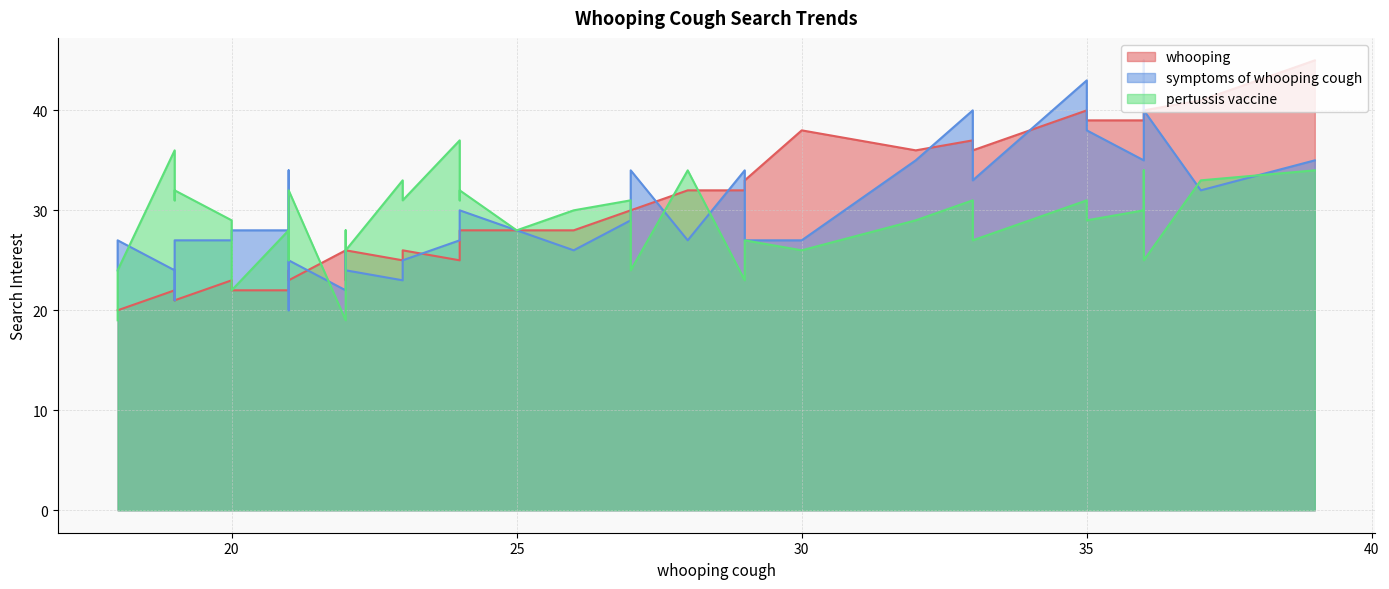

How many series are shown in this chart?

3